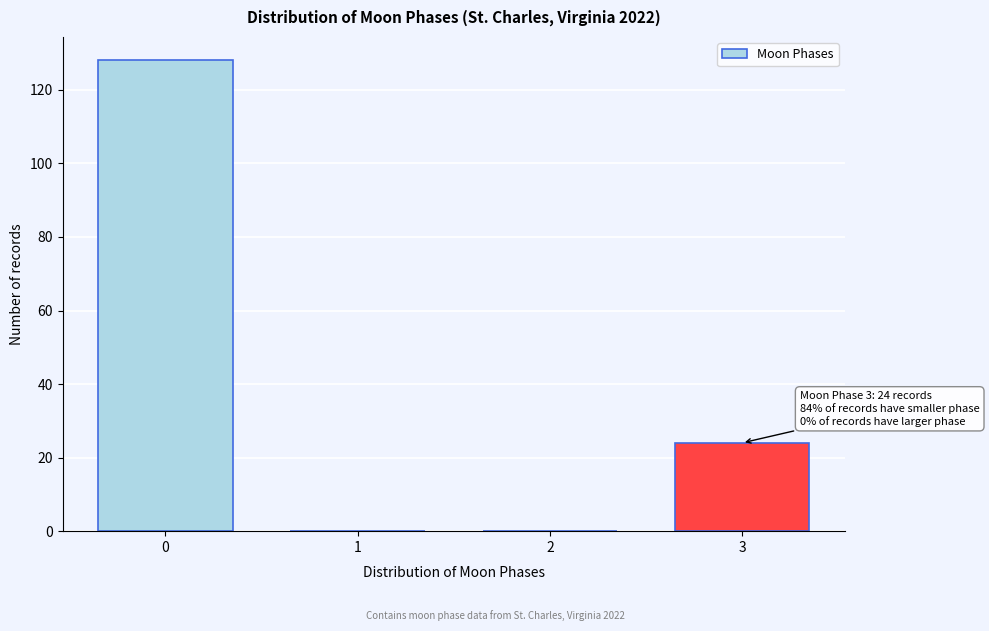

Reading left to right, list all the values displayed in this chart.

0=128	1=0	2=0	3=24